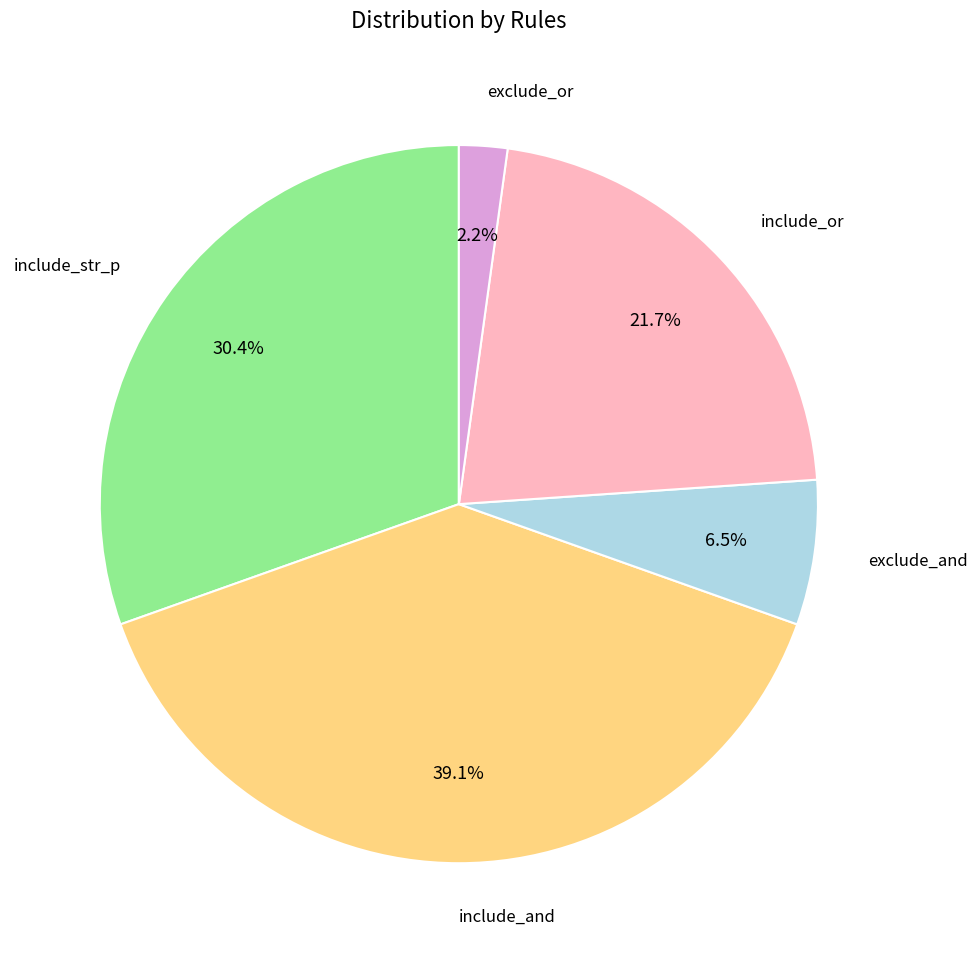

How many slices are in this pie chart?

5